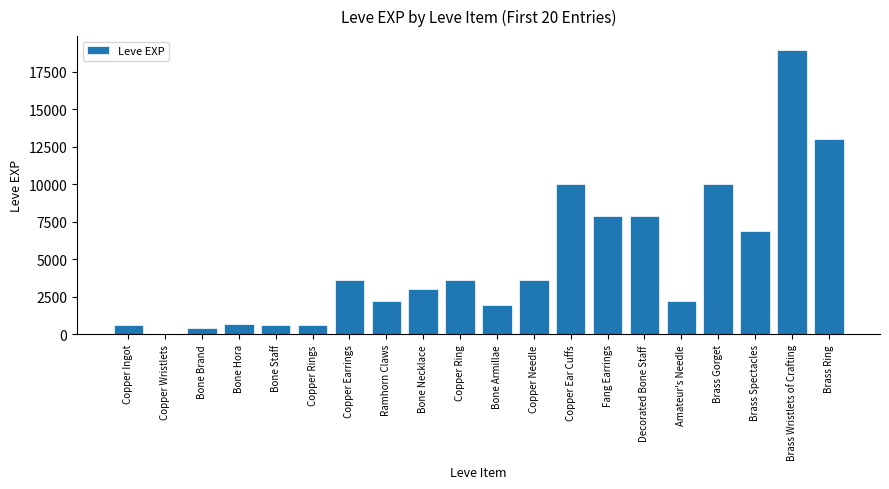

Approximately how many times larger is the value at Fang Earrings compared to Bone Brand?

17.5